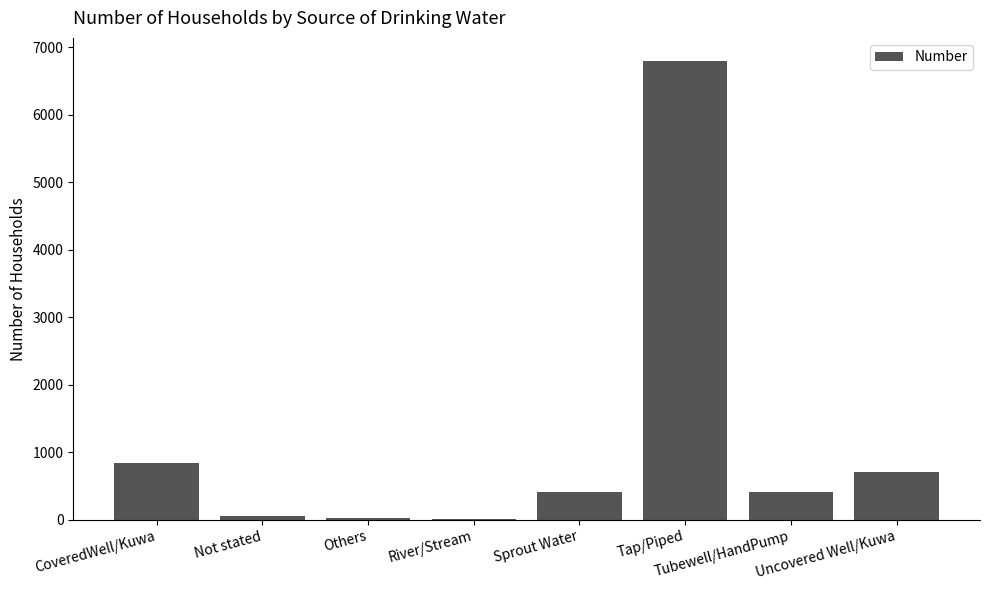

How many distinct data groups are displayed?

1